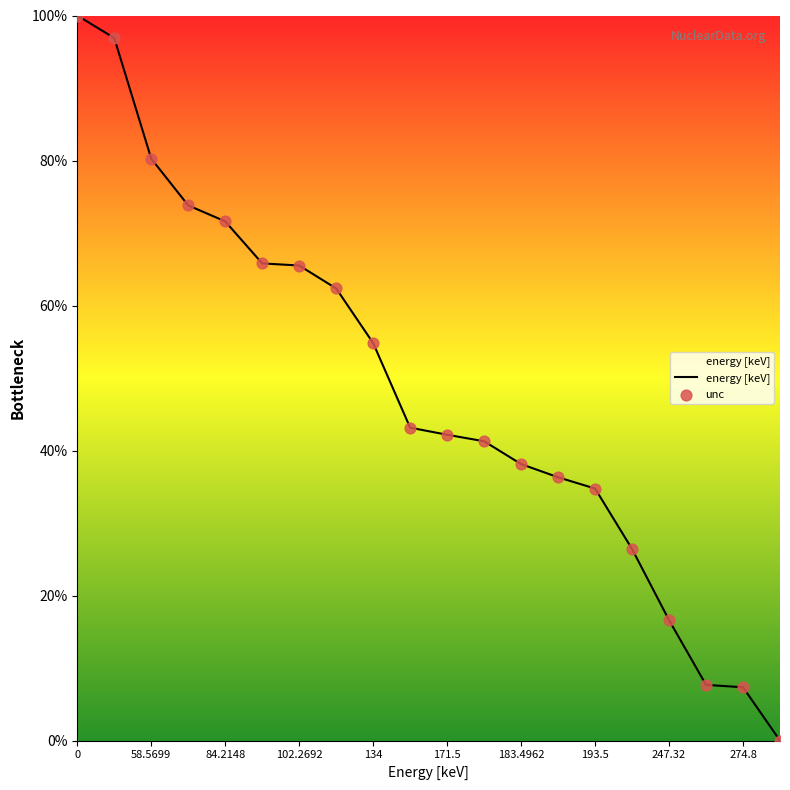

What is the greatest value displayed?

100.0